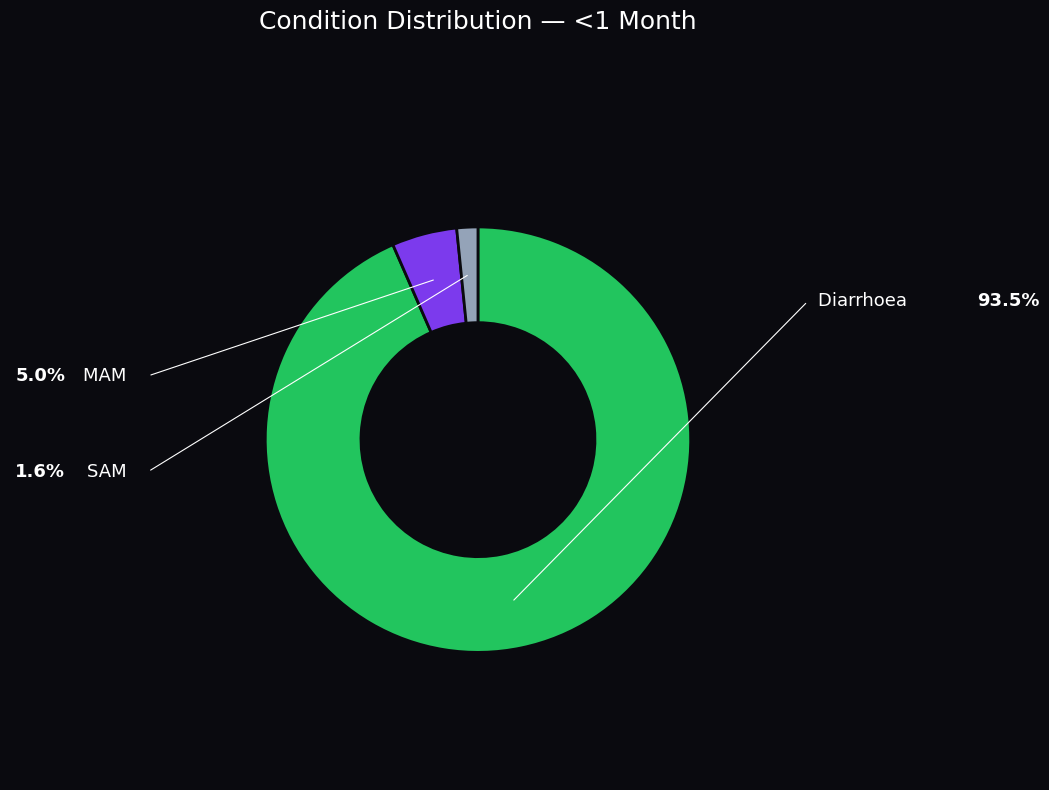

What is the smallest slice in the pie chart?

SAM